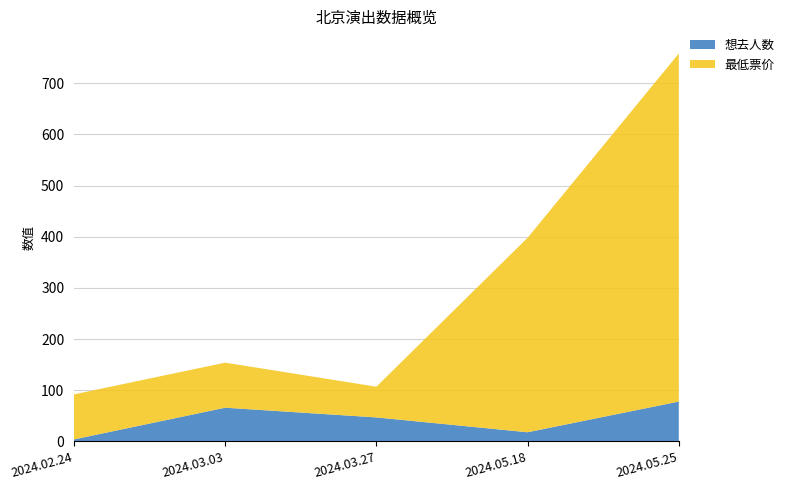

Reading left to right, what are all the values shown in this chart?

想去人数: 2024.02.24=4	2024.03.03=66	2024.03.27=47	2024.05.18=18	2024.05.25=78
最低票价: 2024.02.24=88	2024.03.03=88	2024.03.27=60	2024.05.18=380	2024.05.25=680